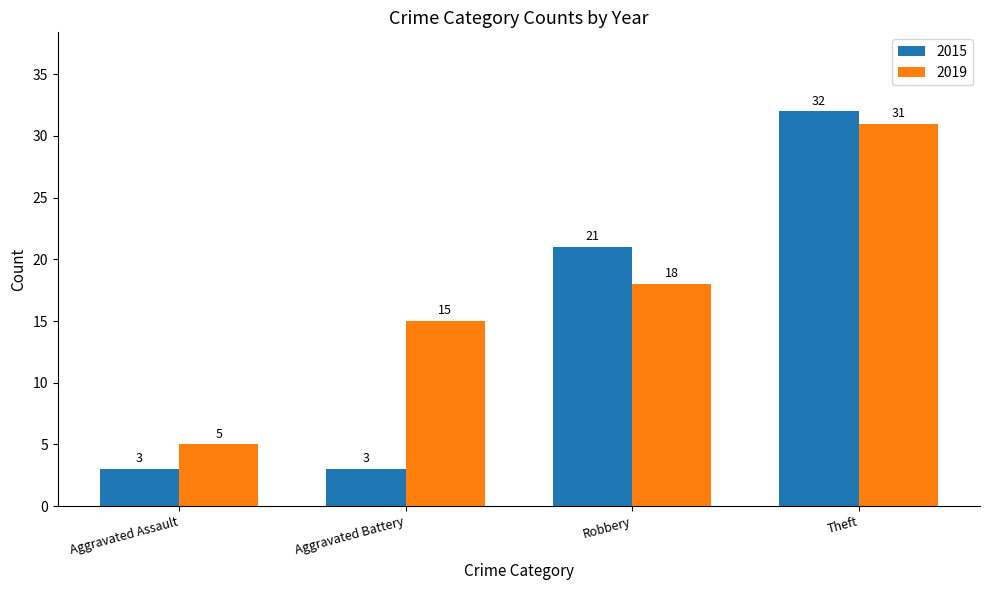

What position from the right is Theft?

1